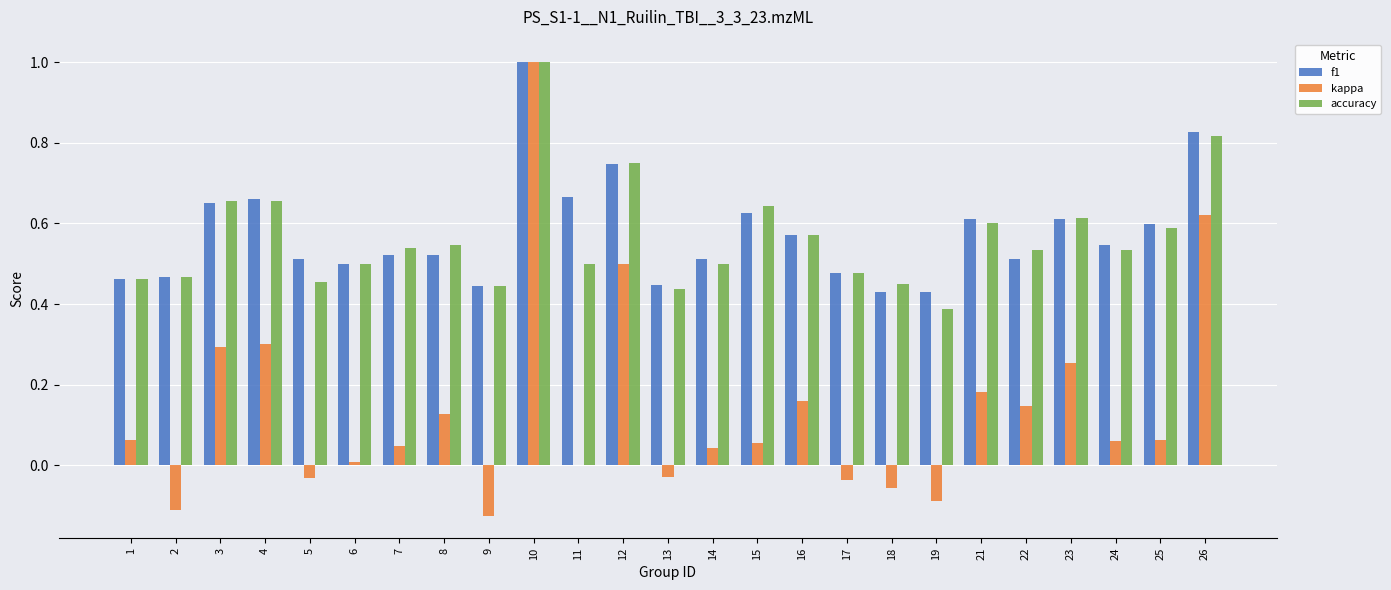

At which category is the sum across all series the highest?

10